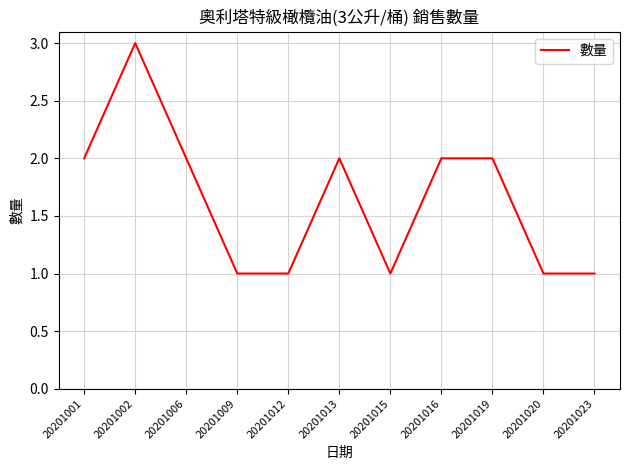

What is the ratio of the value at 20201023 to the value at 20201016?

0.5